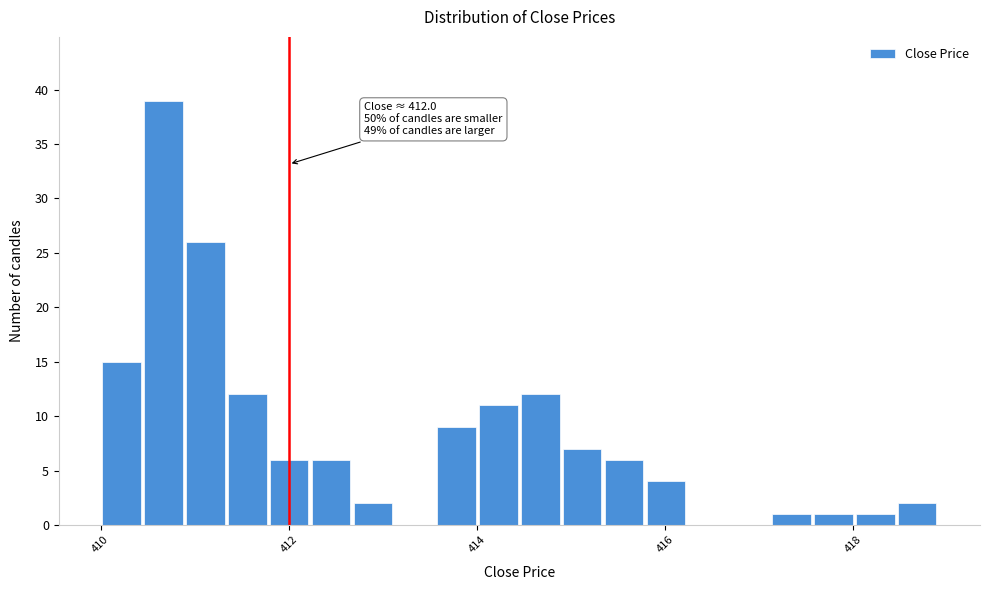

Read against the x-axis, roughly where is the centre of the tallest bar?

410.6